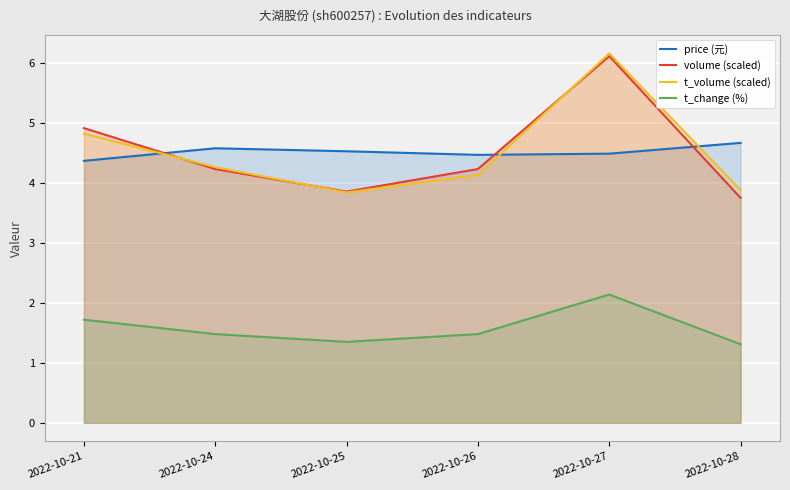

At 2022-10-21, list the series in order from largest to smallest.

volume (scaled), t_volume (scaled), price (元), t_change (%)